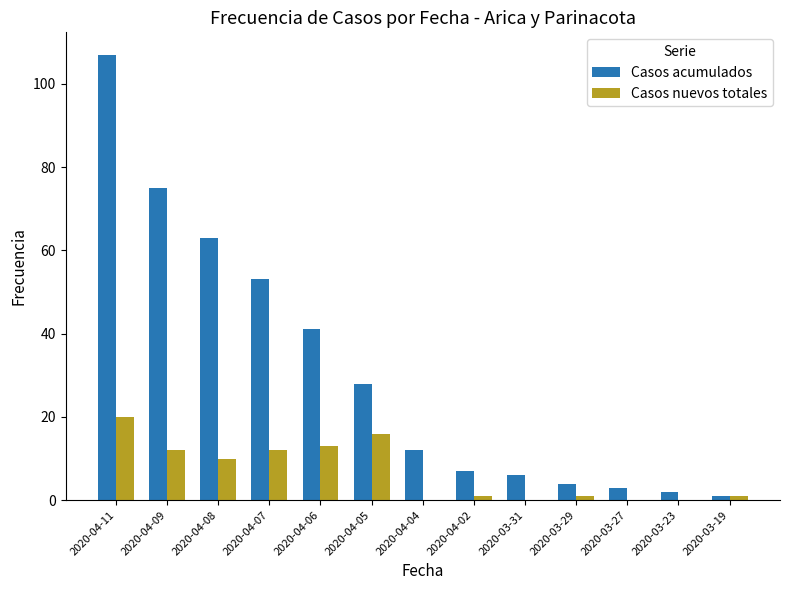

What is the highest value of the Casos acumulados series?

107